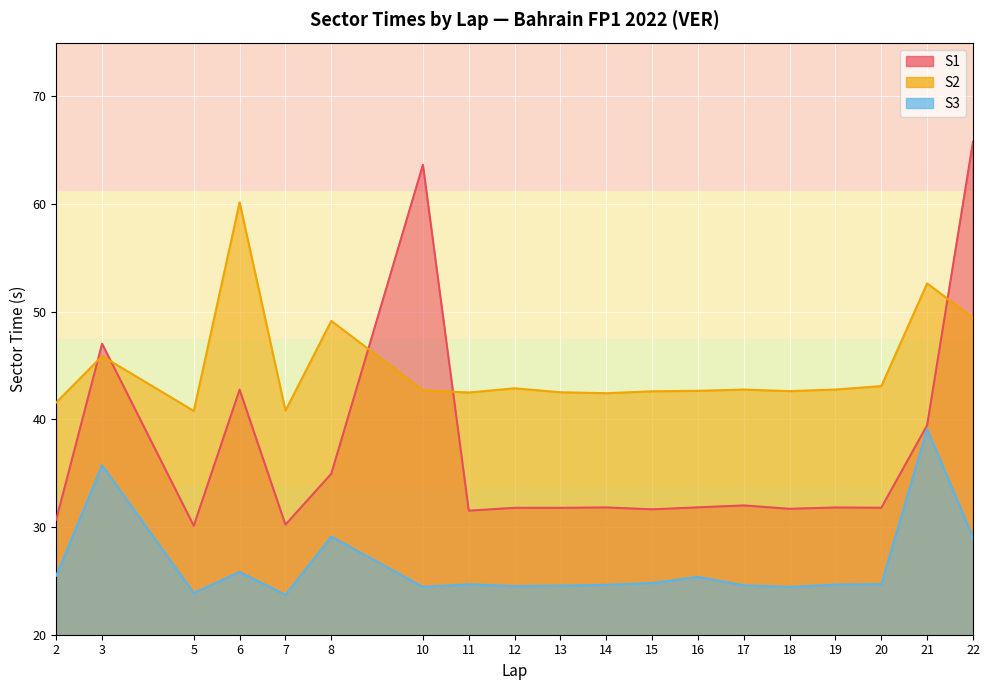

Reading left to right, extract all data points from this chart.

S1: 30.7	47.0	30.1	42.8	30.2	35.0	63.7	31.5	31.8	31.8	31.8	31.6	31.8	32.0	31.7	31.8	31.8	39.5	65.8
S2: 41.6	45.9	40.8	60.2	40.8	49.2	42.7	42.5	42.9	42.5	42.4	42.6	42.7	42.8	42.6	42.8	43.1	52.6	49.4
S3: 25.5	35.7	23.9	25.8	23.7	29.1	24.4	24.7	24.5	24.6	24.6	24.8	25.4	24.6	24.4	24.7	24.7	39.1	29.0